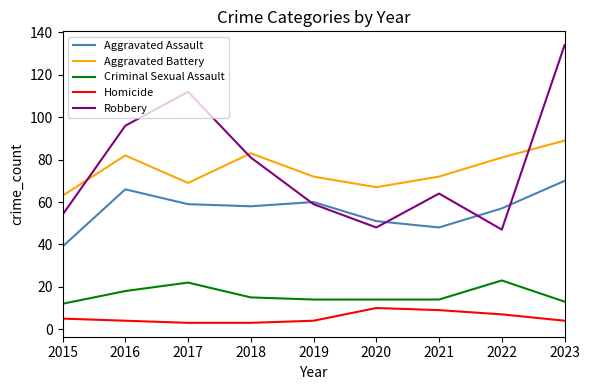

Is it true that Aggravated Assault equals 26 at 2018?

False